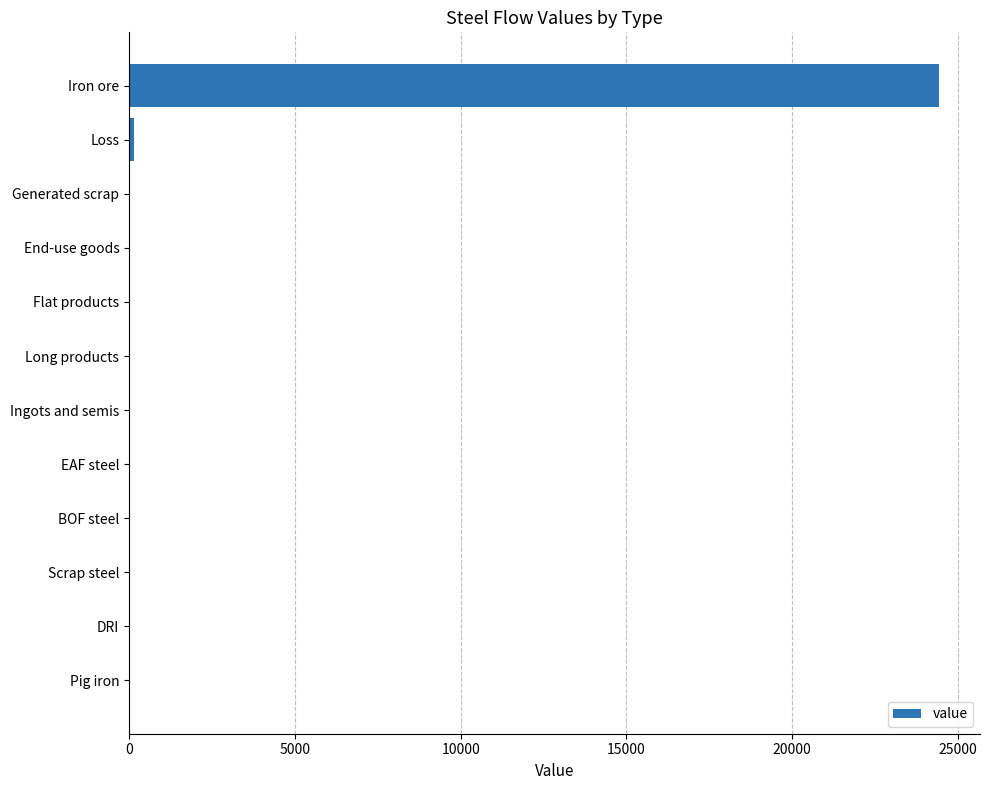

What is the sum of the values at Iron ore and End-use goods?

24437.6